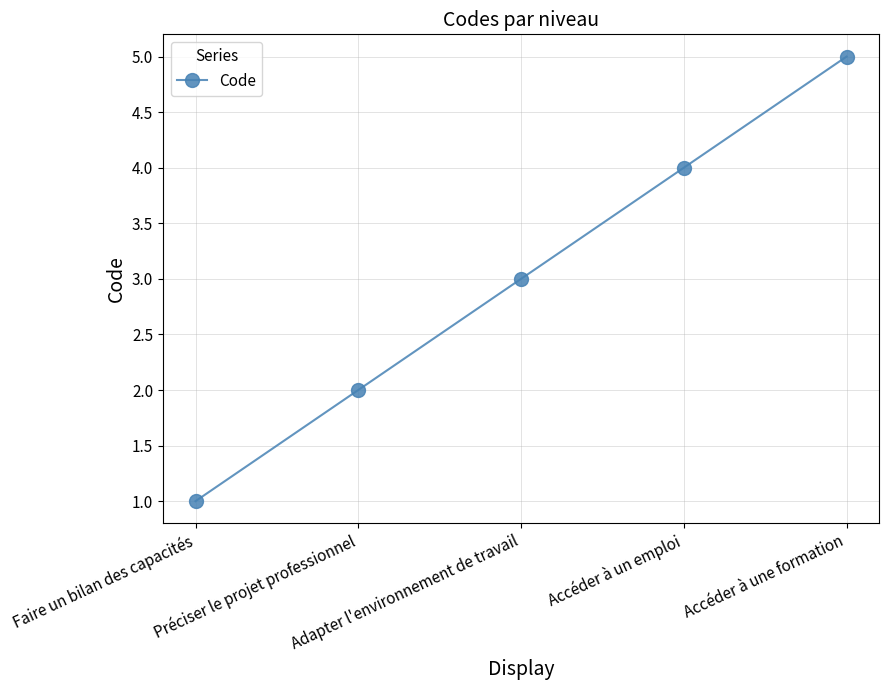

Rank the categories by value from lowest to highest.

Faire un bilan des capacités, Préciser le projet professionnel, Adapter l'environnement de travail, Accéder à un emploi, Accéder à une formation